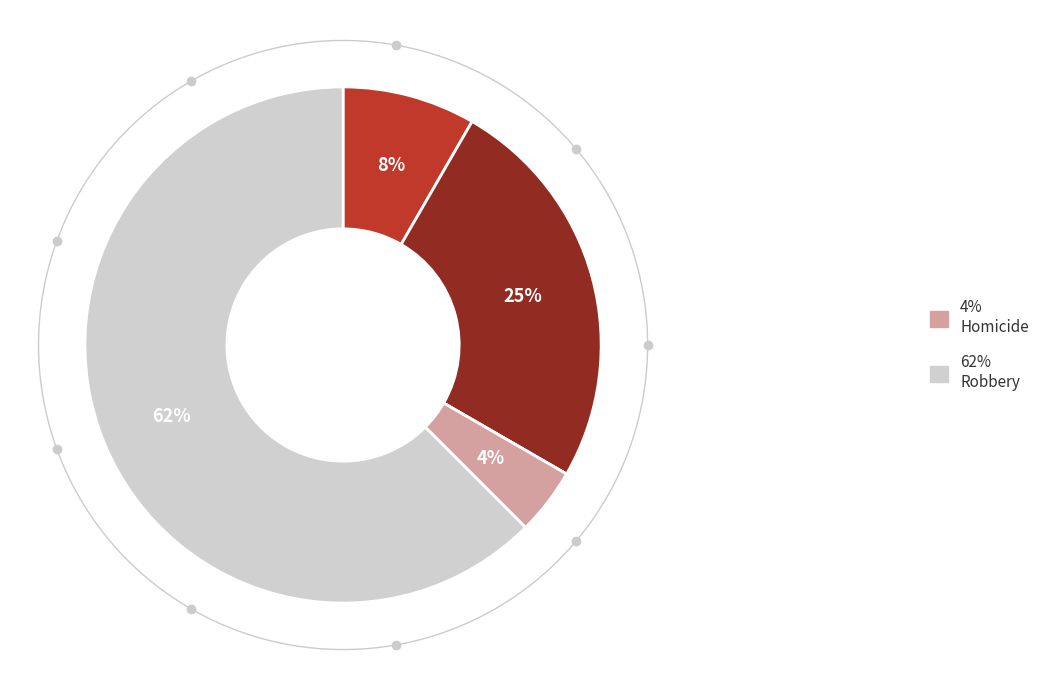

To the nearest percent, what is the combined percentage of Criminal Sexual Assault and Aggravated Battery?

25%